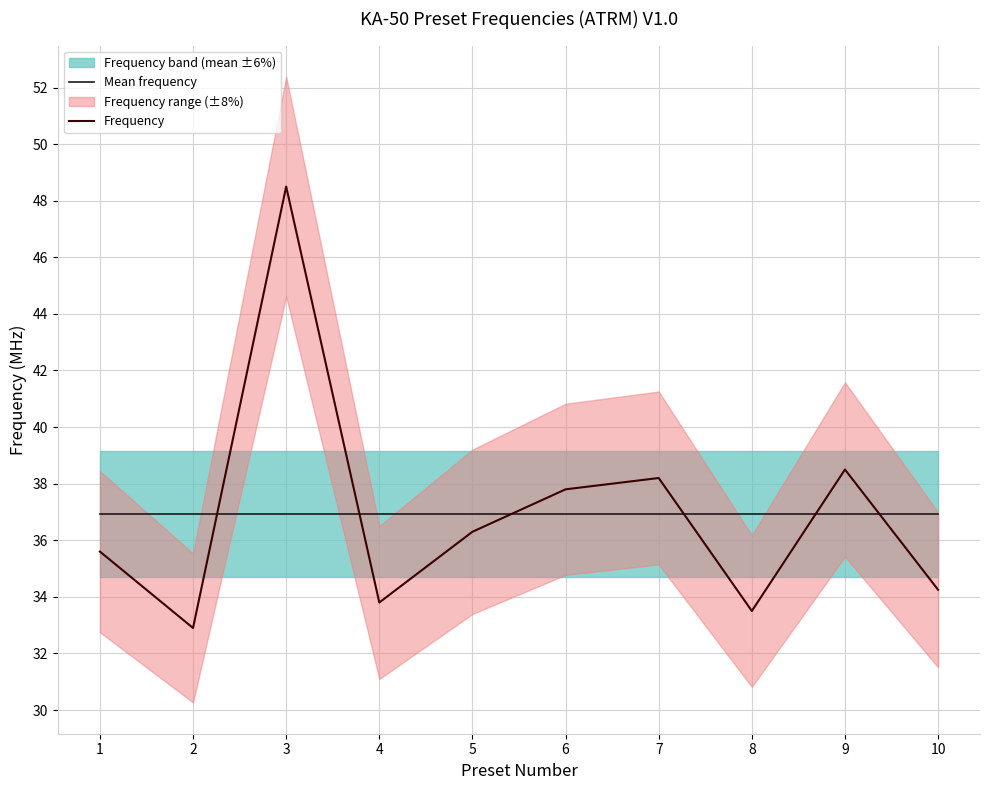

What is the average value of the Frequency series?

36.9